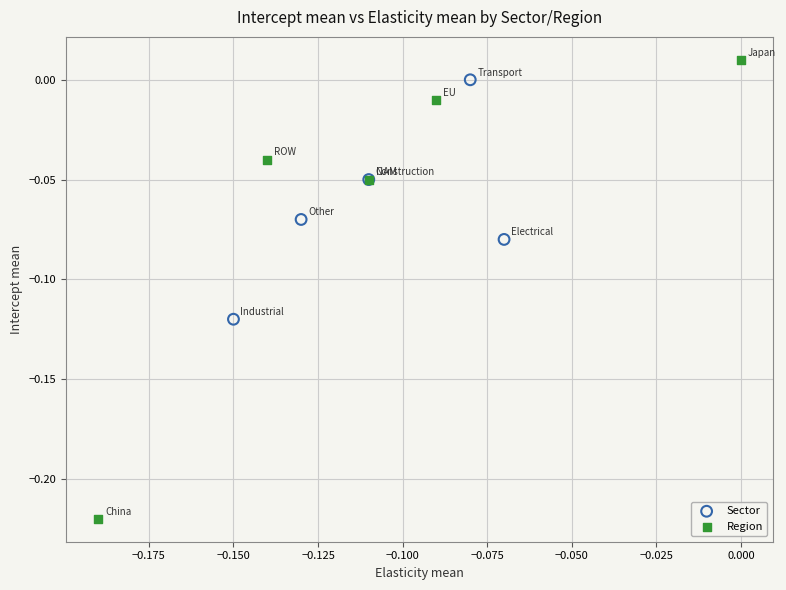

Which series has the largest Y range (max minus min)?

Region